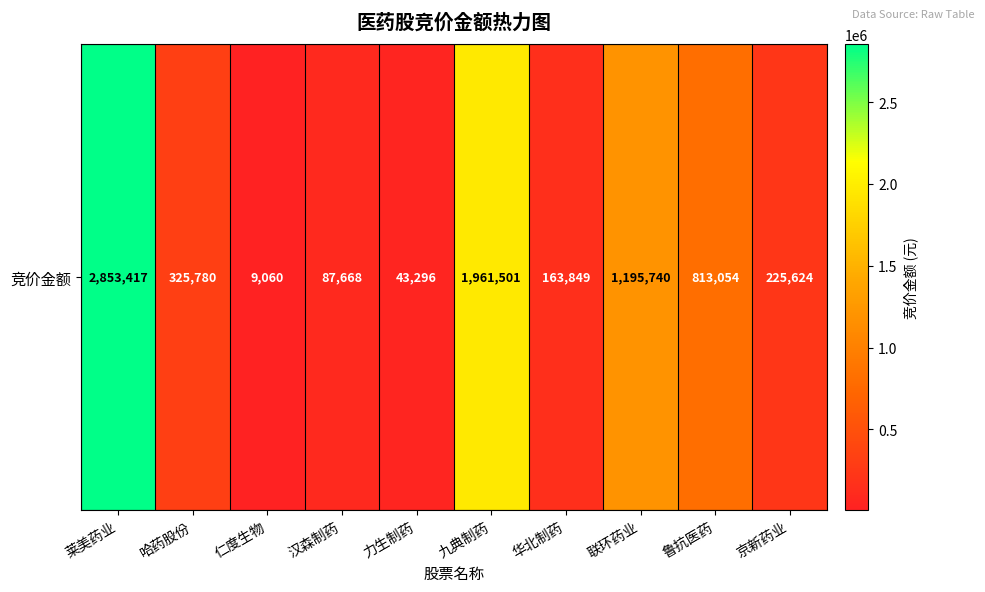

How many distinct data groups are displayed?

1